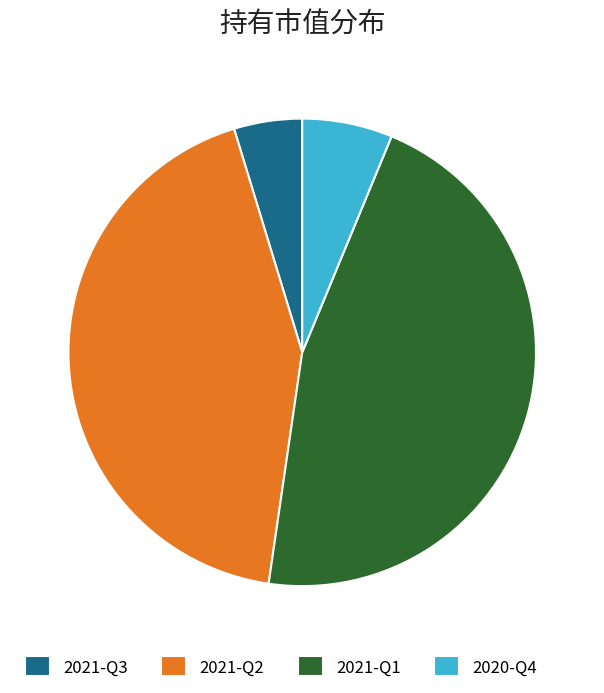

Which slice is the largest?

2021-Q1